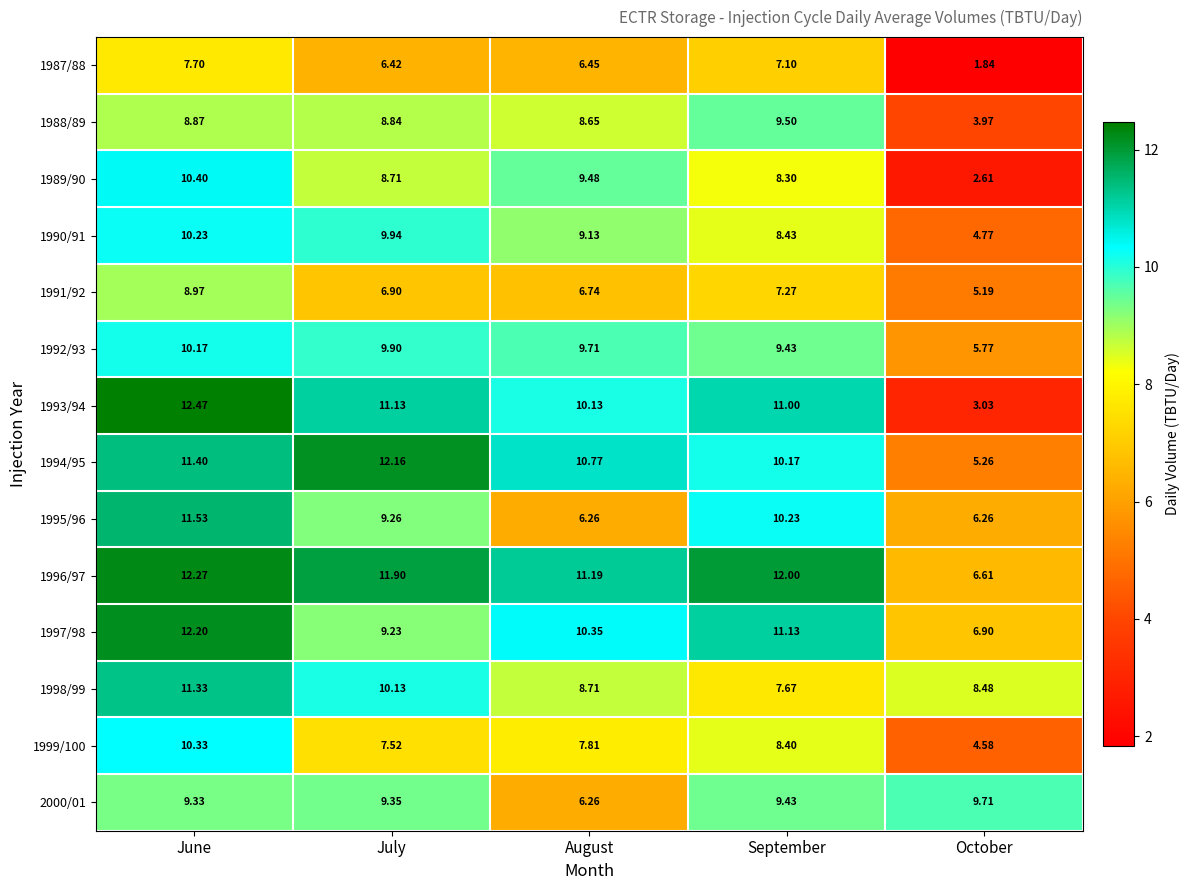

Between June and October, which series saw the biggest shift?

1993/94